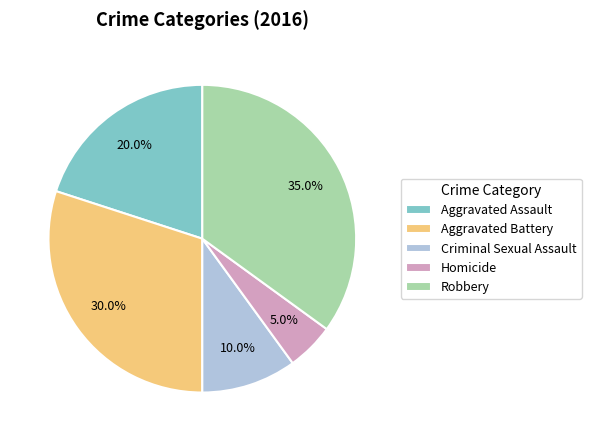

Which has a higher value, Criminal Sexual Assault or Aggravated Battery?

Aggravated Battery